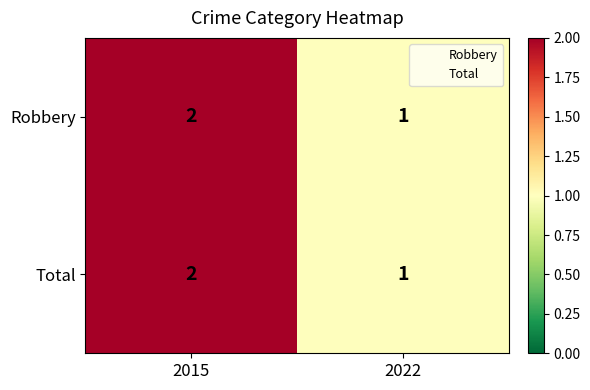

At which label is Total closest to 1?

2022